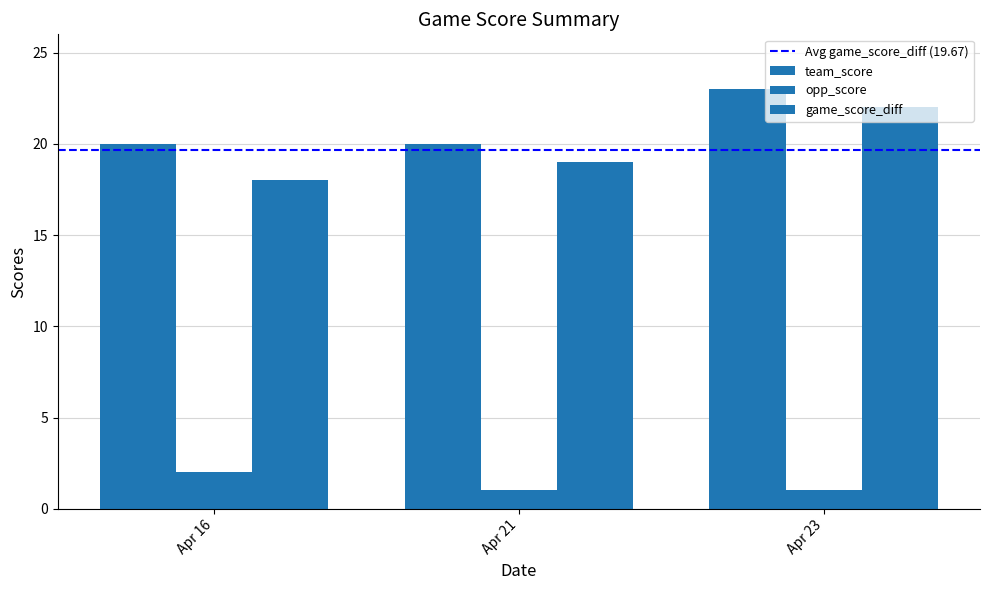

What is the difference between the maximum and minimum values in the game_score_diff series?

4